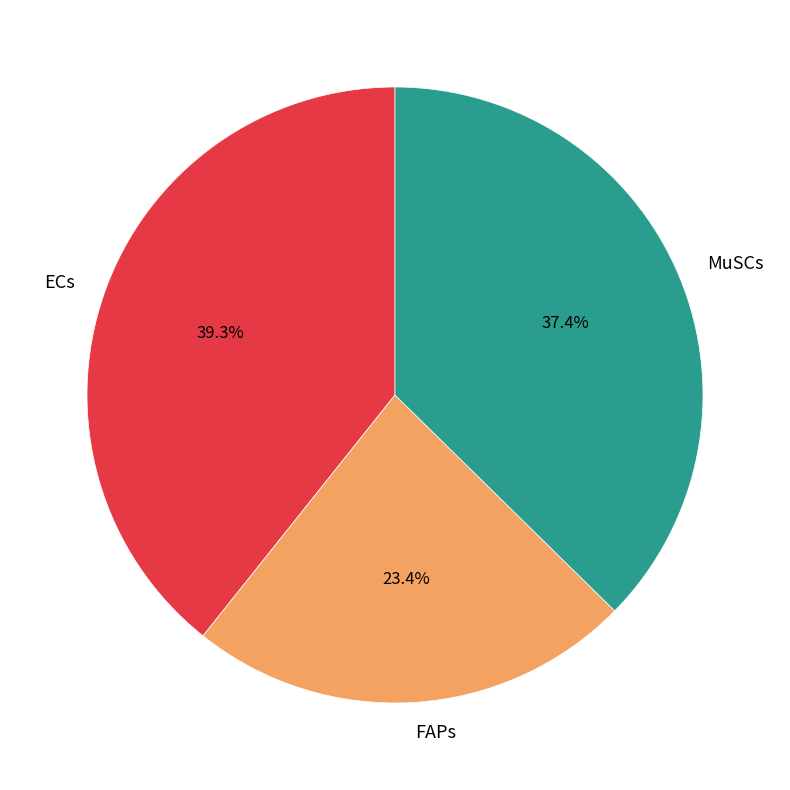

What is the ratio of the value at FAPs to the value at MuSCs?

0.6